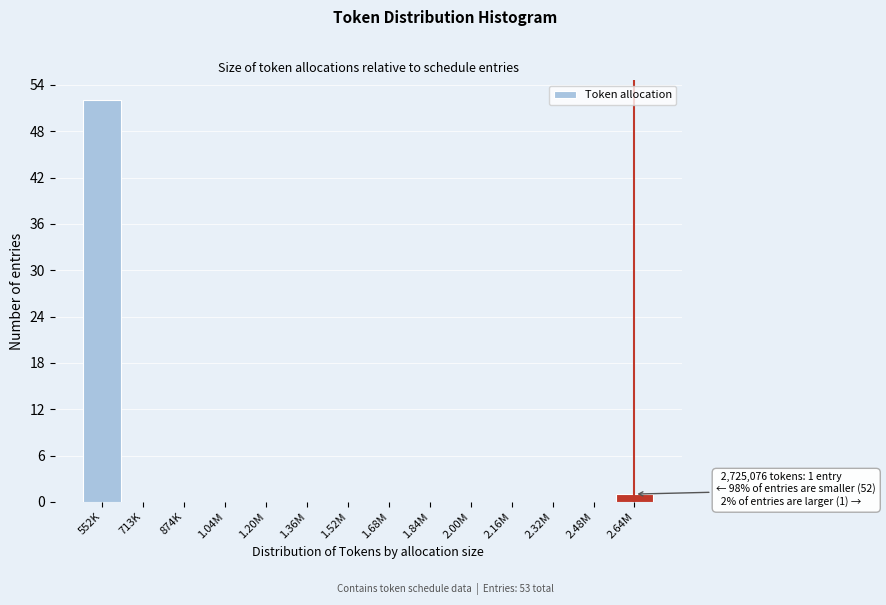

Reading left to right, extract all data points from this chart.

552K=52	713K=0	874K=0	1.04M=0	1.20M=0	1.36M=0	1.52M=0	1.68M=0	1.84M=0	2.00M=0	2.16M=0	2.32M=0	2.48M=0	2.64M=1